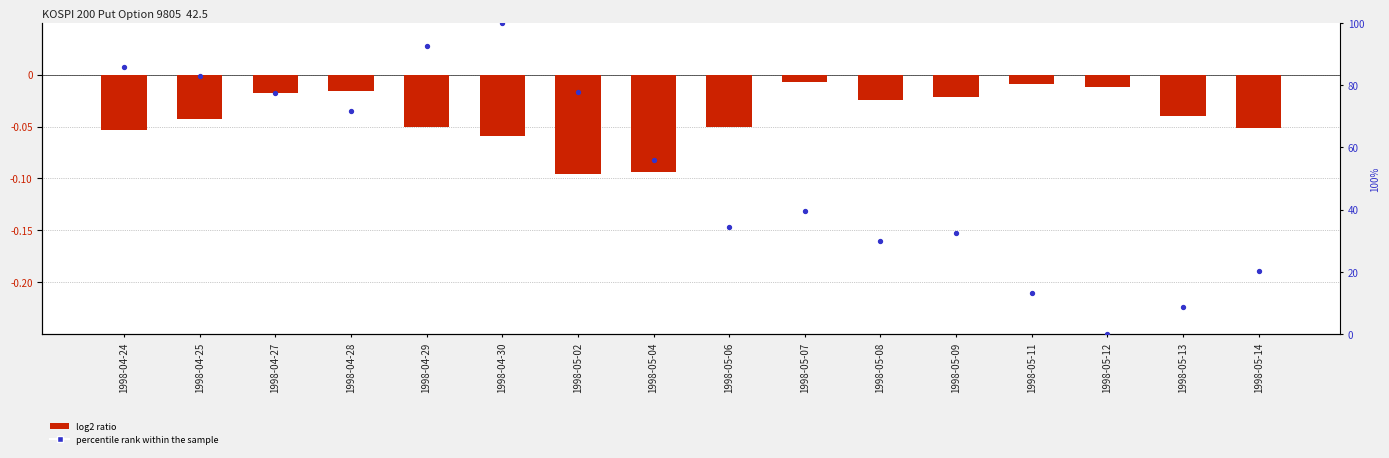

Which series has the largest Y range (max minus min)?

percentile rank within the sample